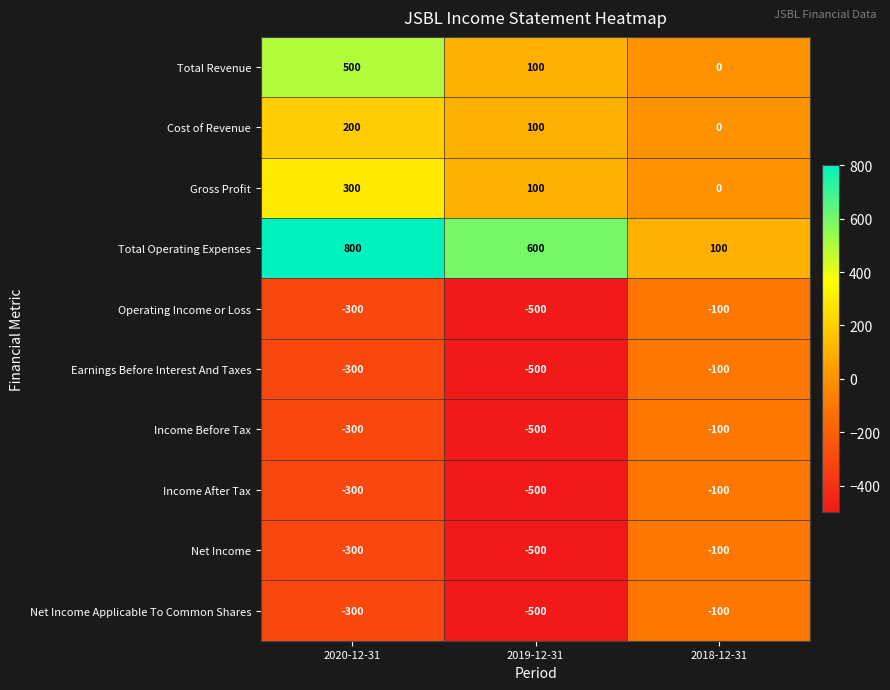

Count the number of data series in this chart.

10